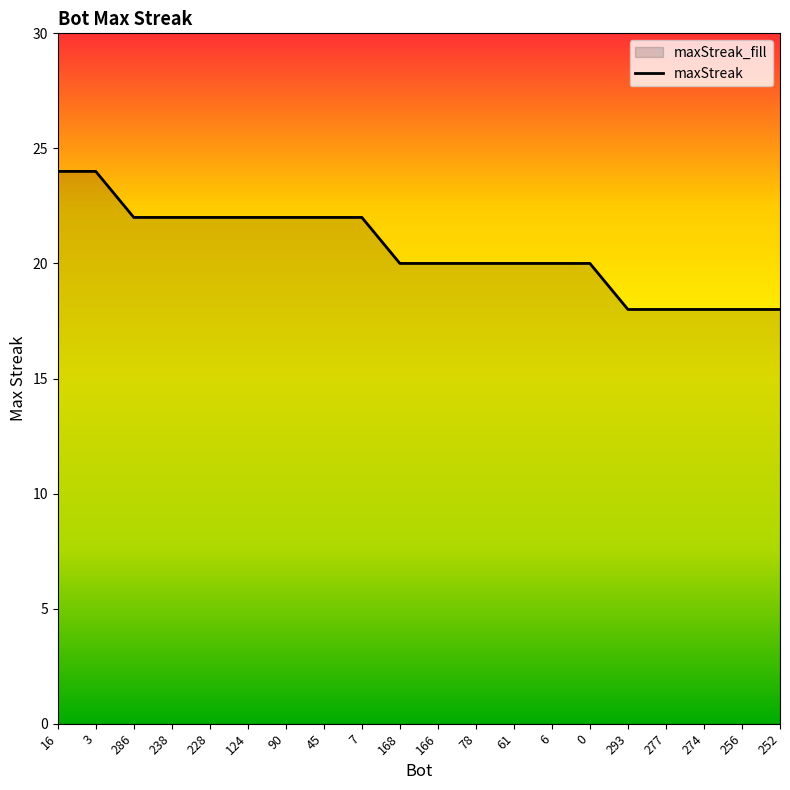

What is the change in value from 238 to 274?

-4